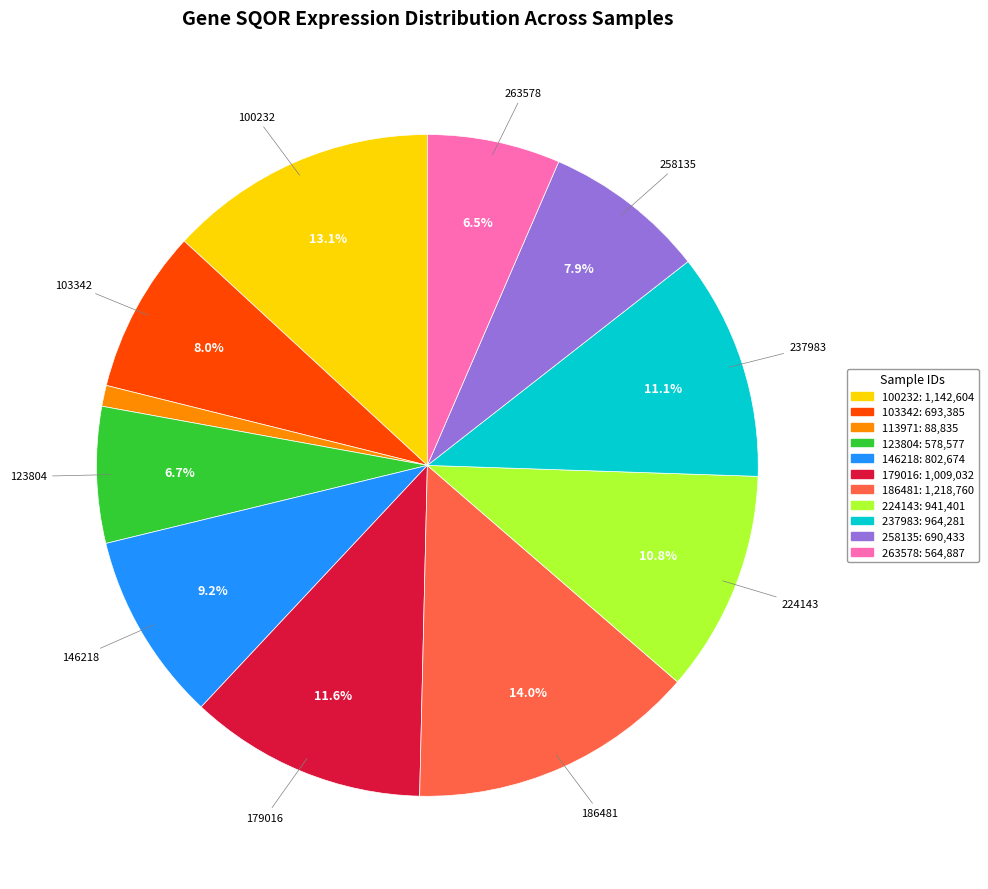

To the nearest percent, what is the difference between the 123804 and 146218 slice percentages?

3%